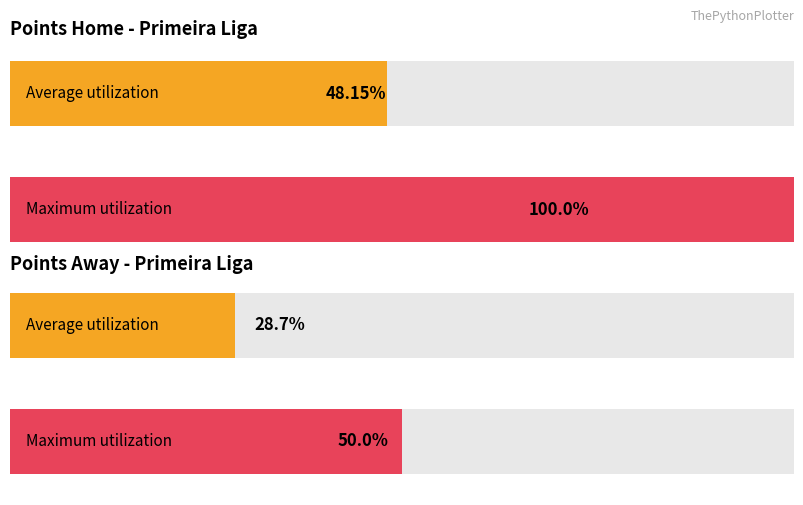

List the series in order of their overall mean, lowest first.

Points_Away, Points_Home